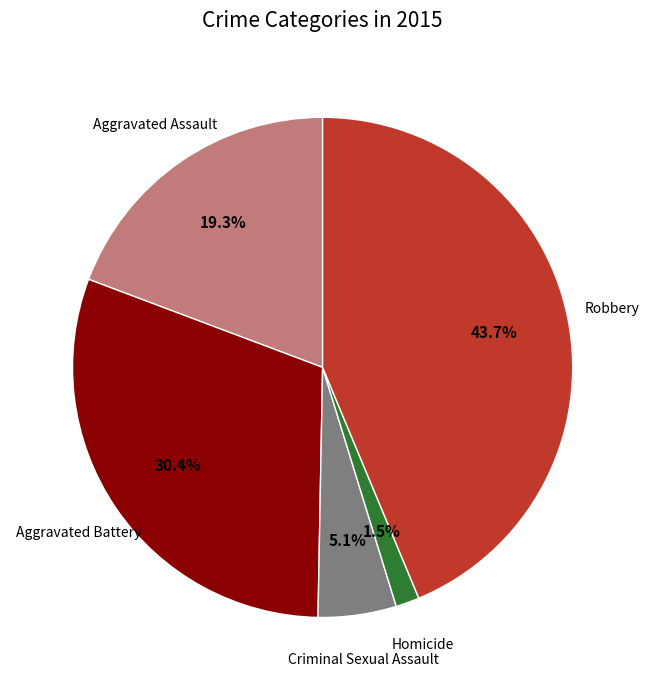

Does any single category account for the majority?

No